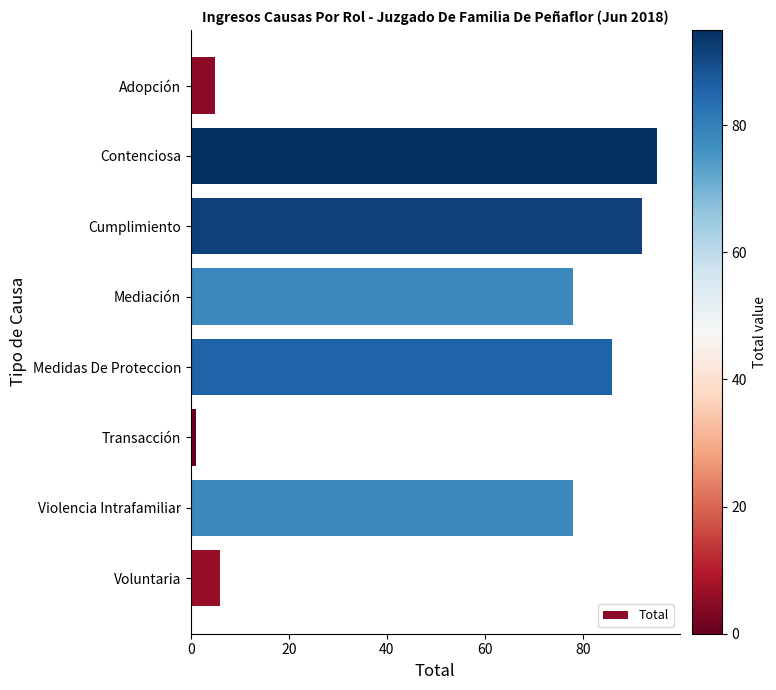

Reading bottom to top, list all the values displayed in this chart.

6	78	1	86	78	92	95	5